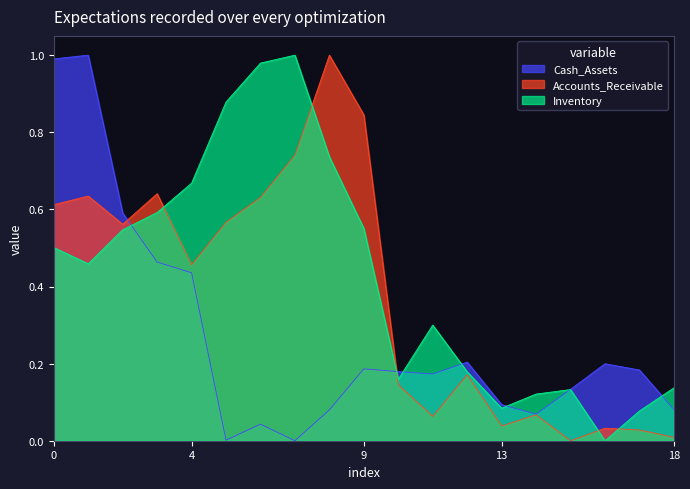

What is the average value of the Cash_Assets series?

0.3